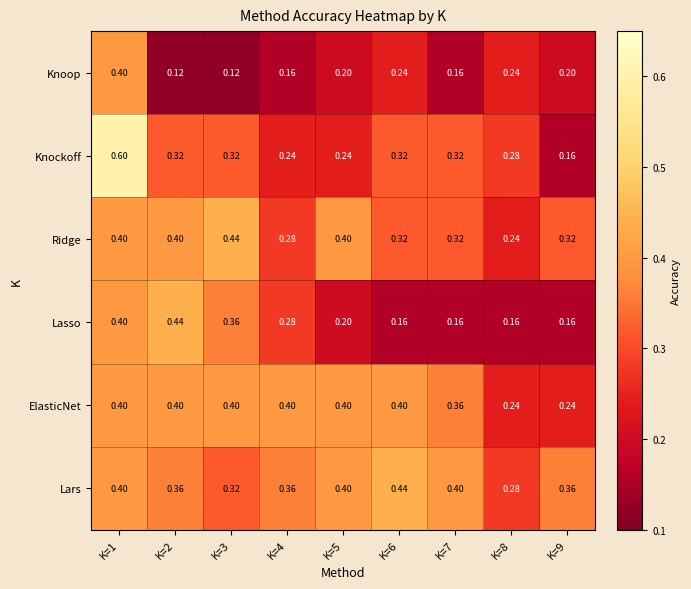

Which series changed the most between K=2 and K=9?

Lasso